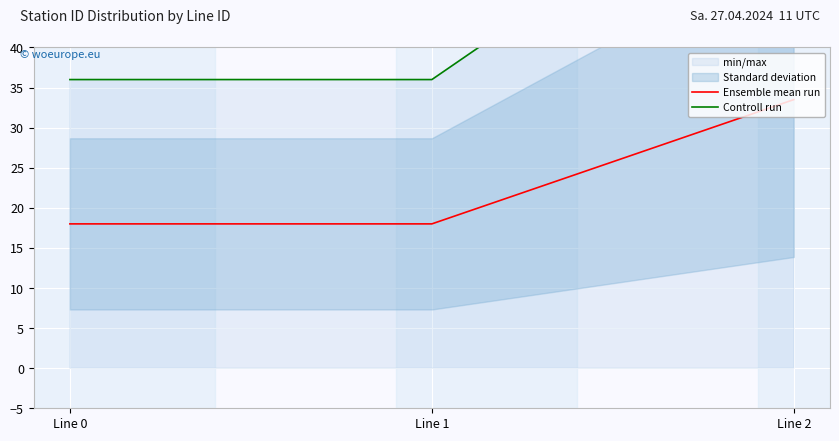

How many lines are shown in the chart?

2